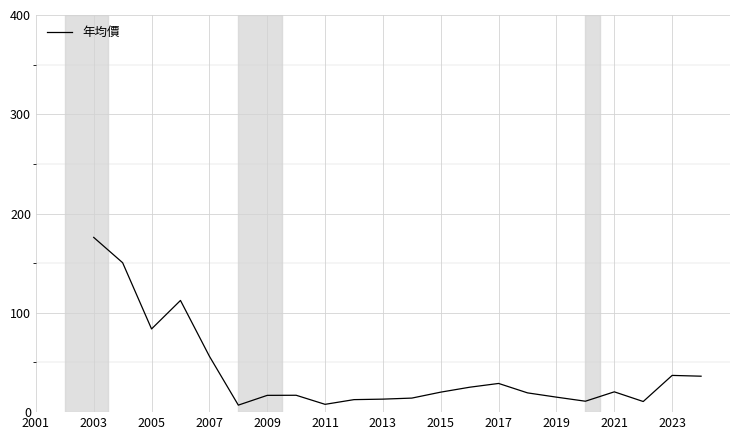

What is the difference between the maximum and minimum values?

168.9